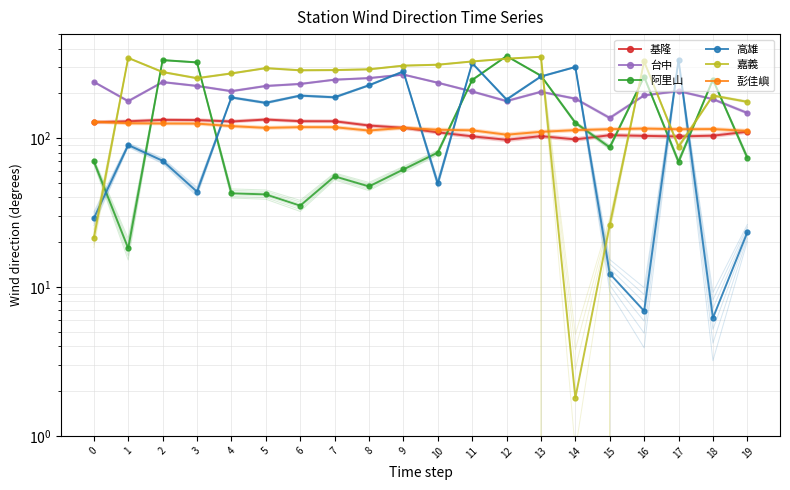

True or false: 彭佳嶼 has a value of 30.3 at 16.

False